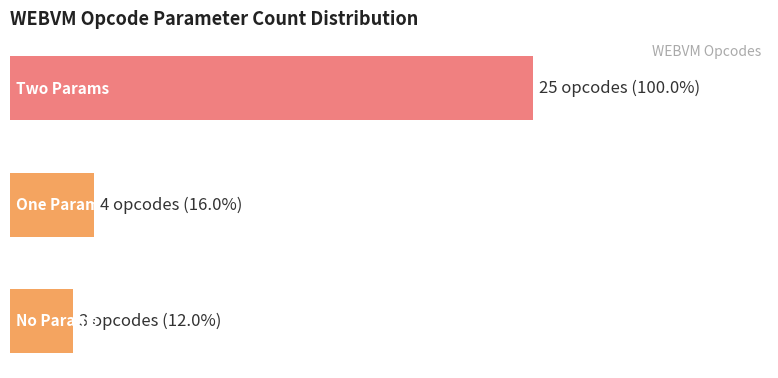

How many bars are there in total?

3